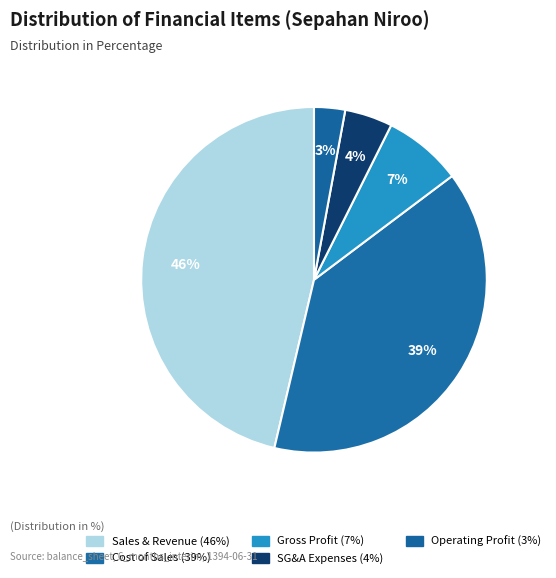

Count the number of slices in the pie.

5